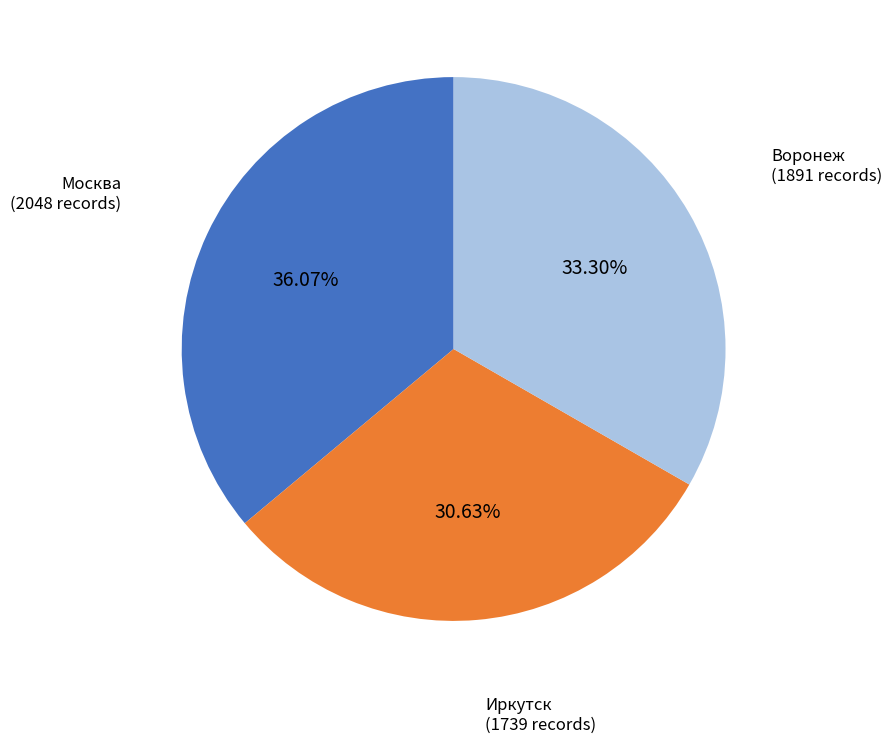

Between Воронеж and Иркутск, which is larger?

Воронеж